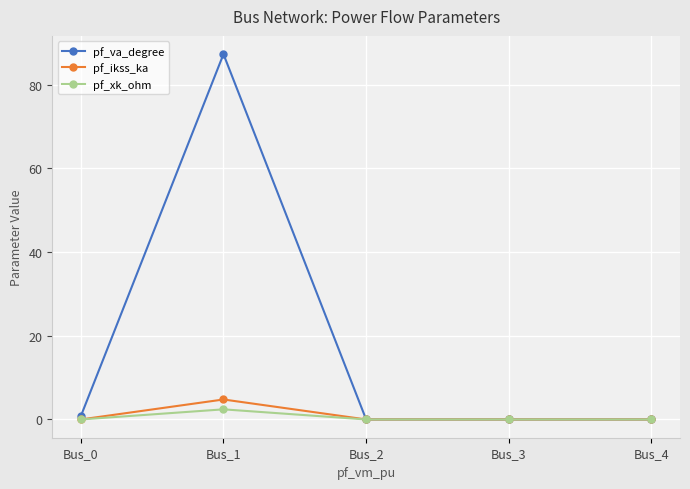

Which series has the largest range (max minus min)?

pf_va_degree